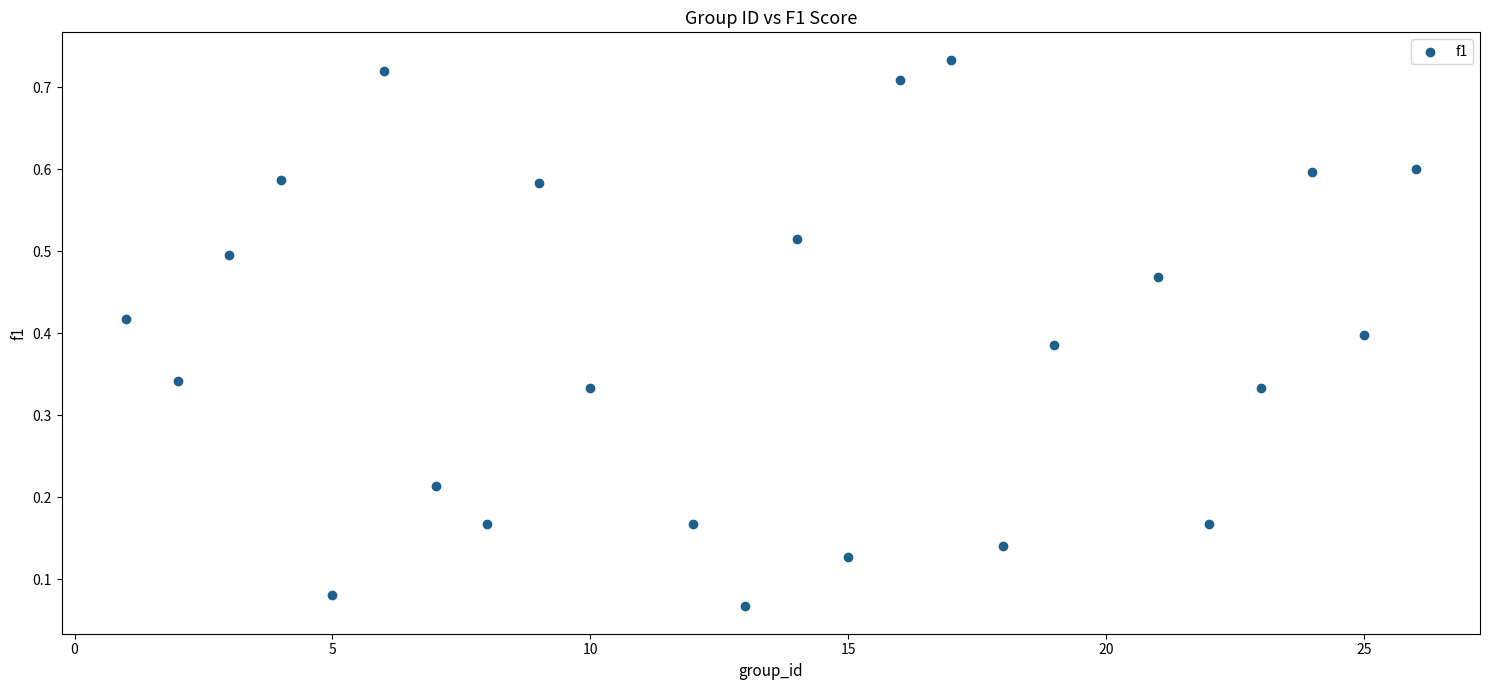

What is the range of X values (max minus min)?

25.0